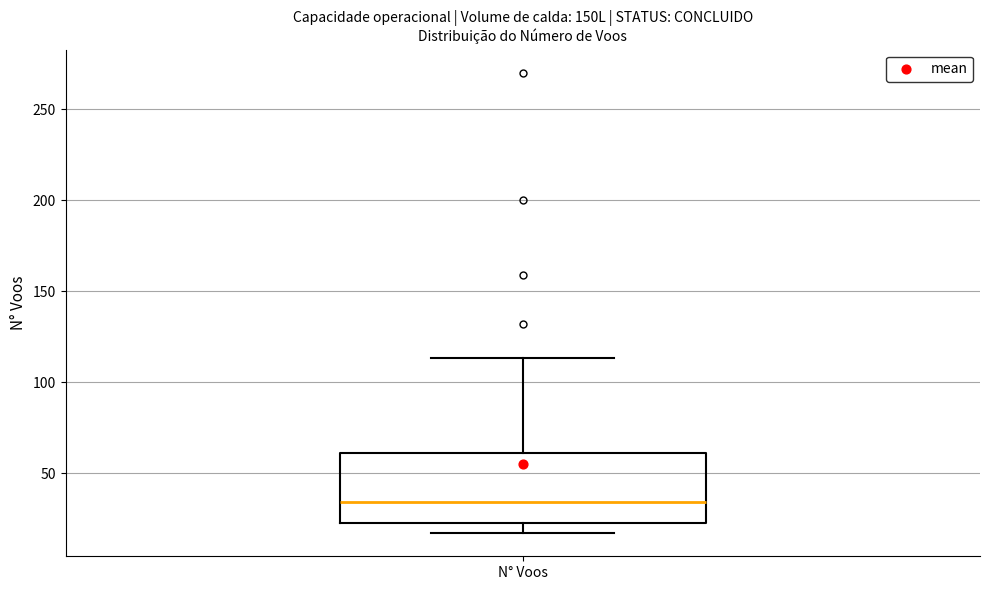

Where does the upper whisker of the box for N° Voos end on the y-axis? The values are not printed on the chart, so give them approximately, as read against the axis.

115